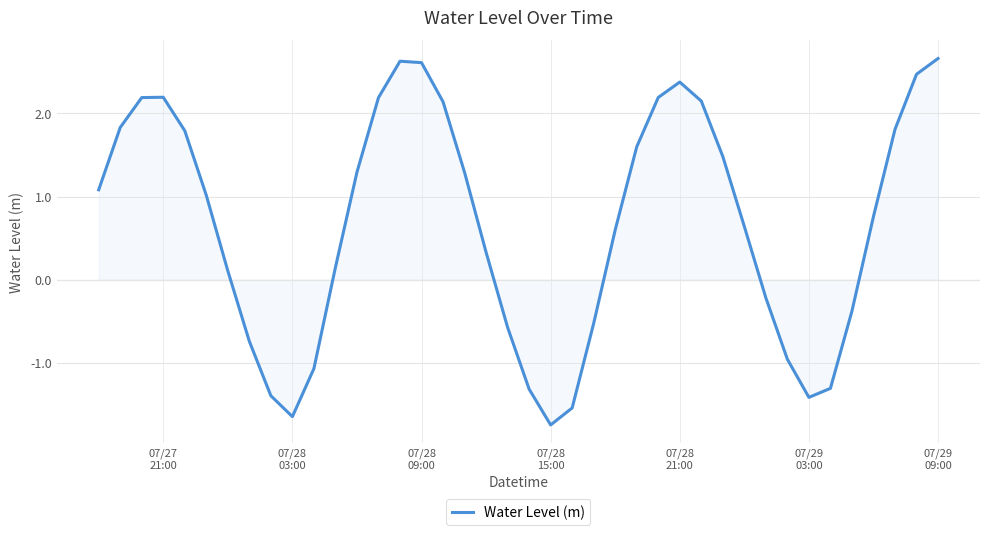

What is the minimum value shown in the chart?

-1.7